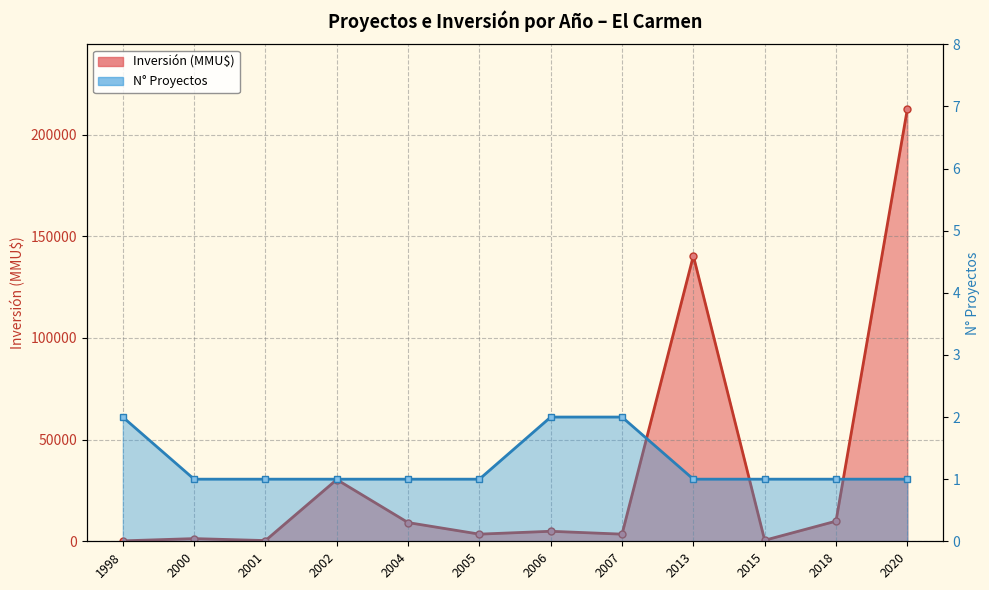

True or false: Inversión (MMU$) line and N° Proyectos line cross at least once.

False